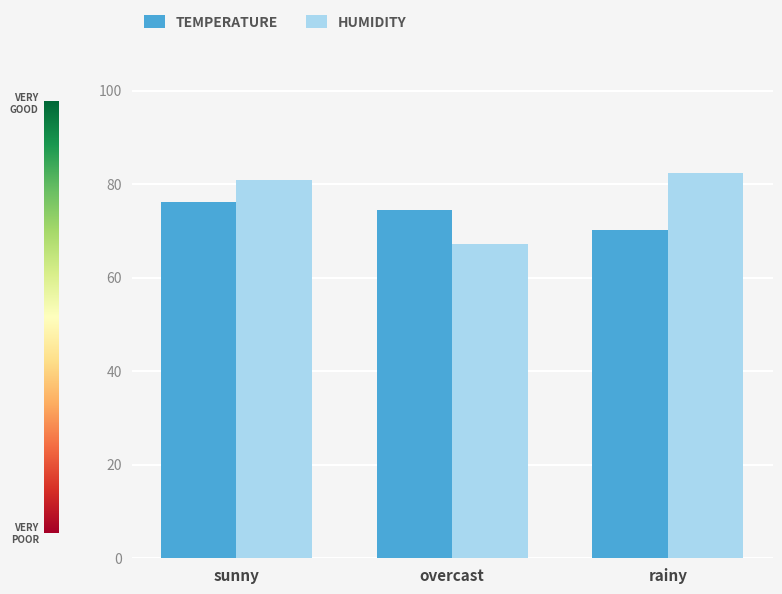

At which category is the sum across all series the highest?

sunny